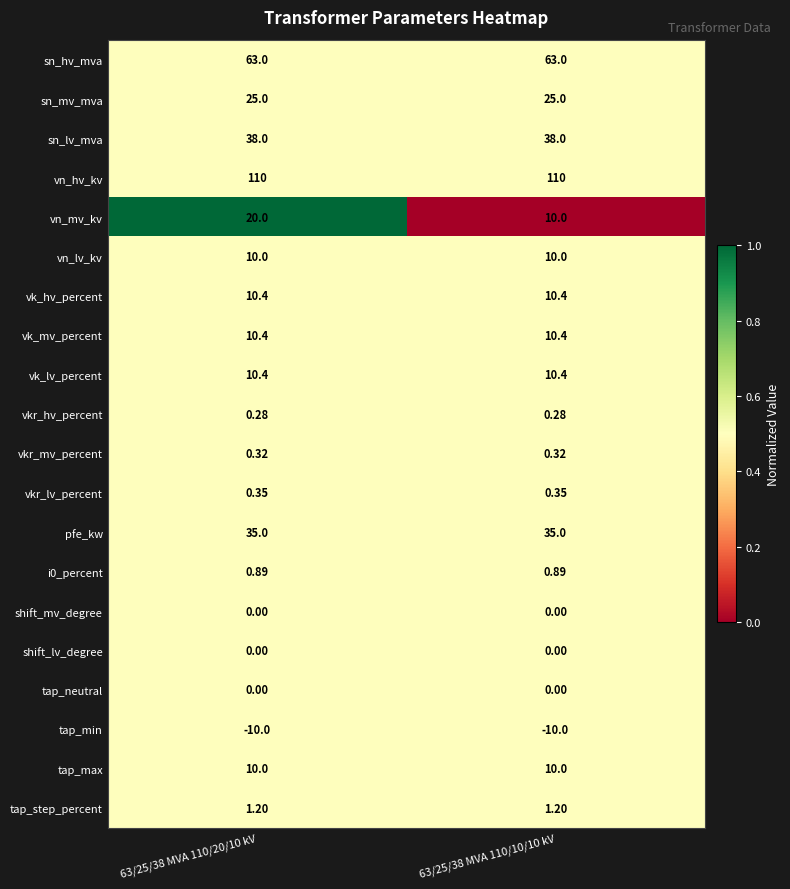

Is the value of pfe_kw at 63/25/38 MVA 110/10/10 kV greater than the value of vkr_hv_percent at 63/25/38 MVA 110/10/10 kV?

Yes